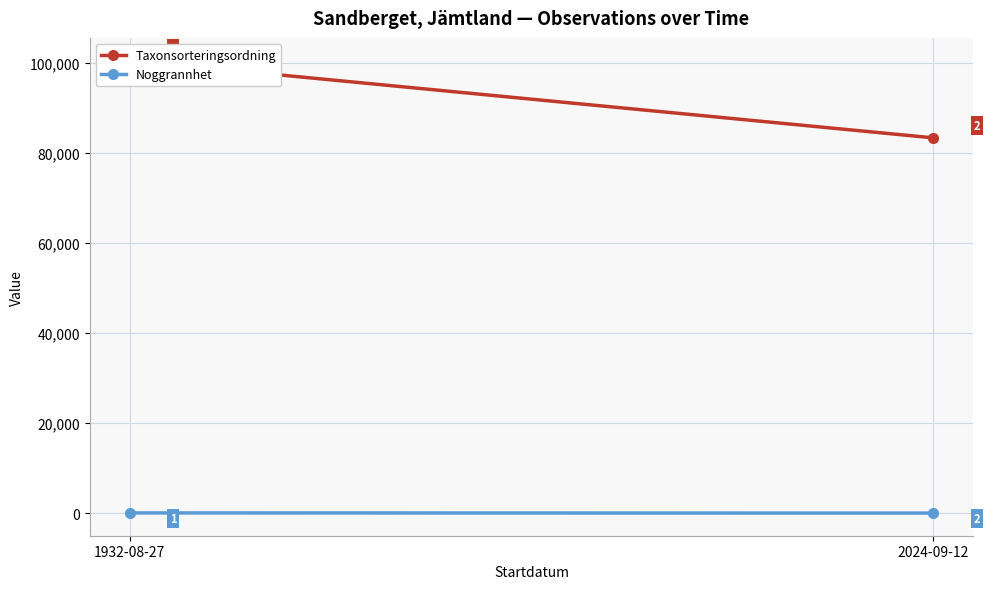

At 1932-08-27, list the series in order from largest to smallest.

Taxonsorteringsordning, Noggrannhet